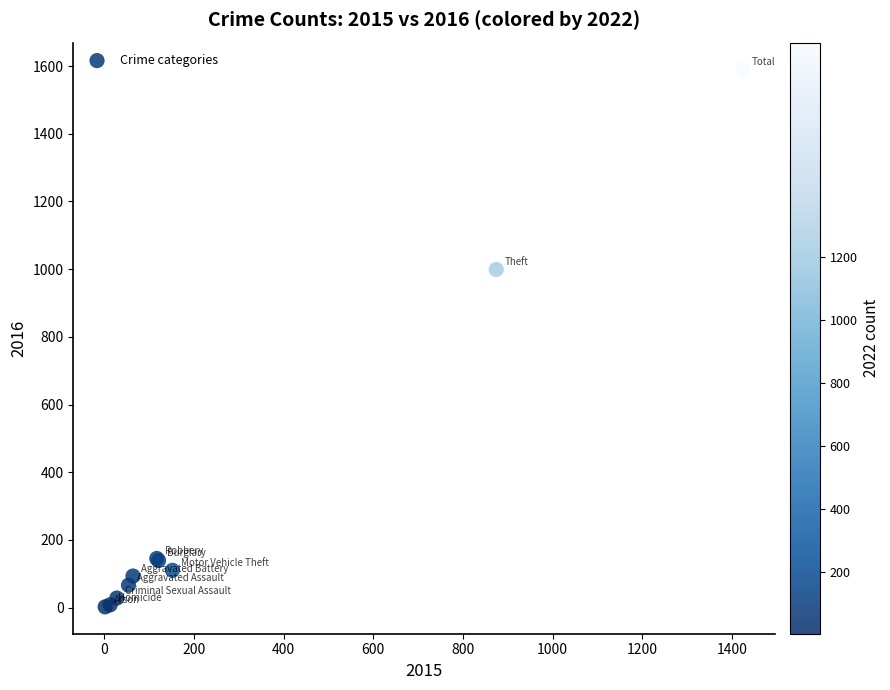

What Y value in the scatter plot is closest to 796?

999